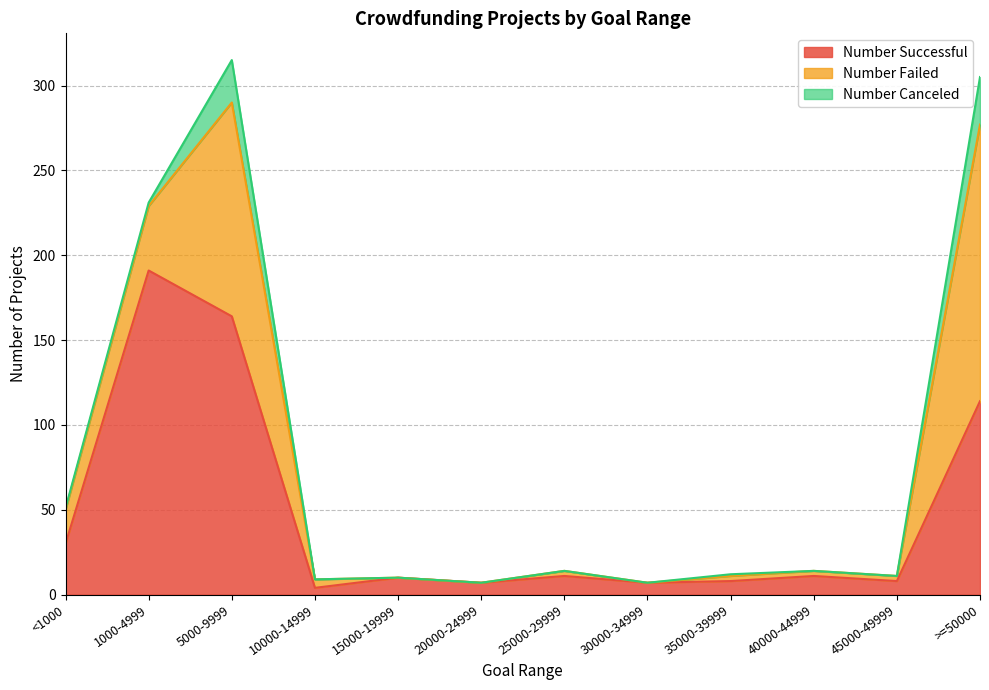

How many lines are shown in the chart?

3